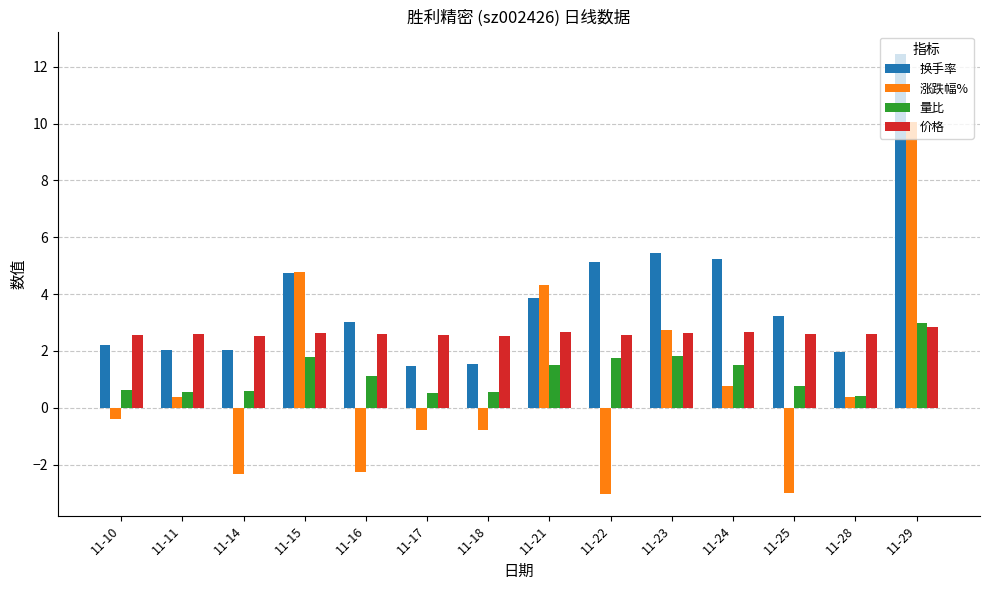

What is the greatest value displayed?

12.5